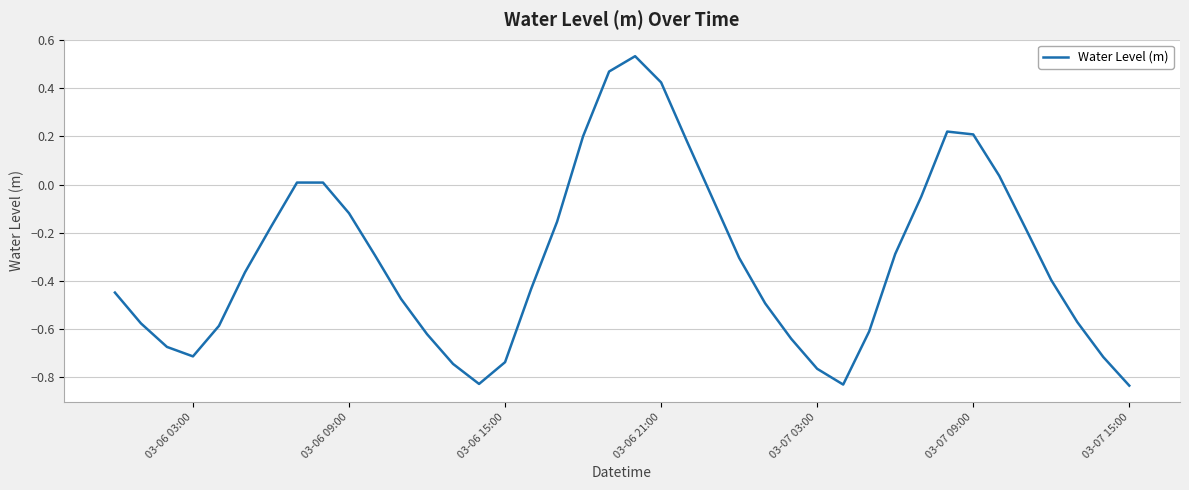

What is the difference between the maximum and minimum values?

1.4